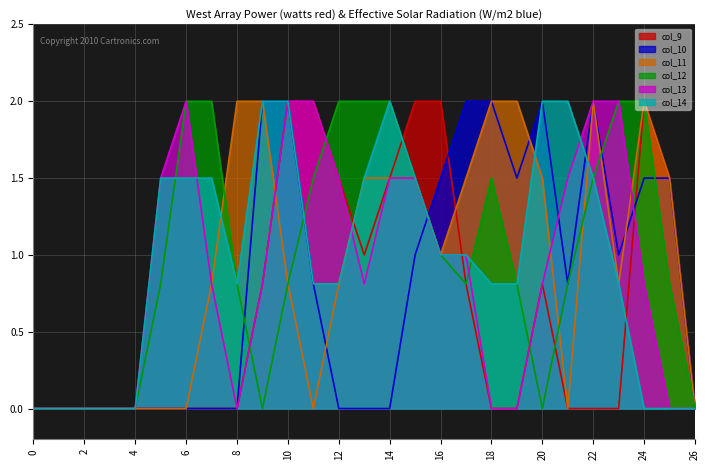

Which series has the widest spread of values?

col_9